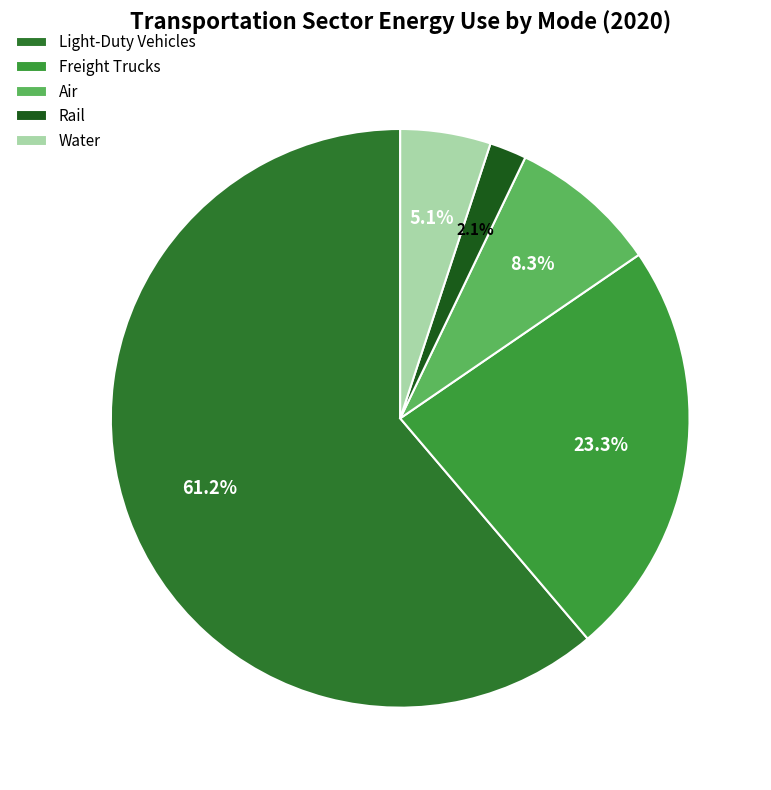

To the nearest percent, what percentage of the pie is Air?

8%